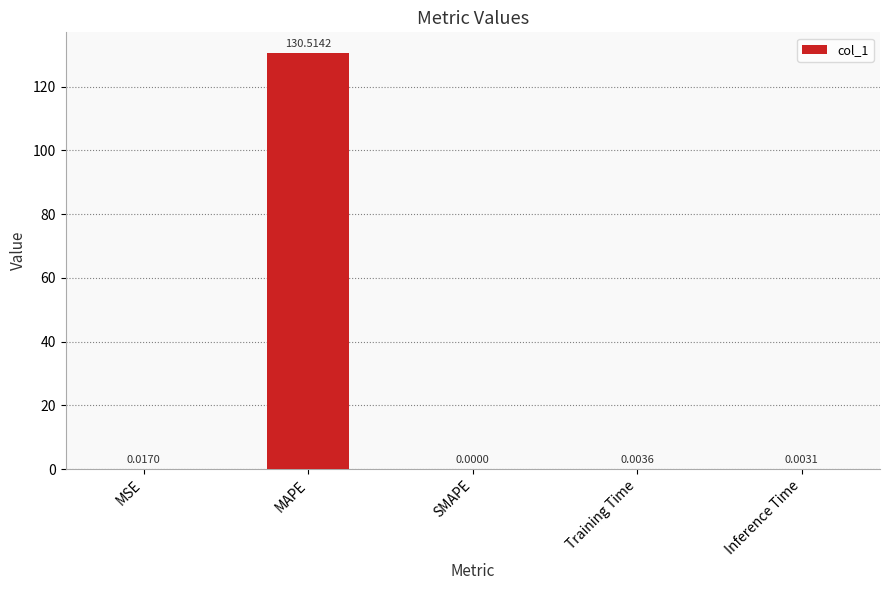

Is it true that the value at Training Time is 0.0?

True